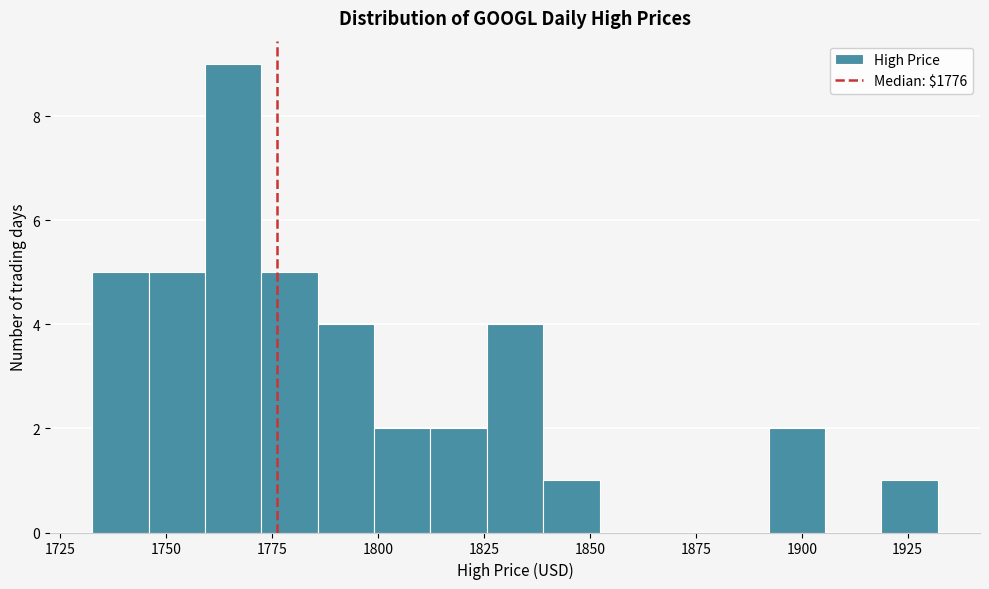

Around what value on the x-axis is the tallest bar? Give the approximate position of its centre, as read against the axis.

1765